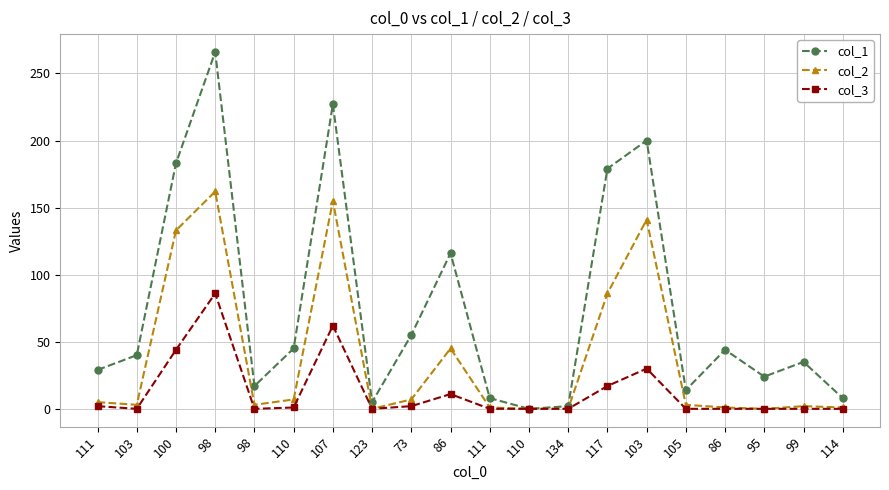

What is the difference between the maximum and minimum values in the col_1 series?

266